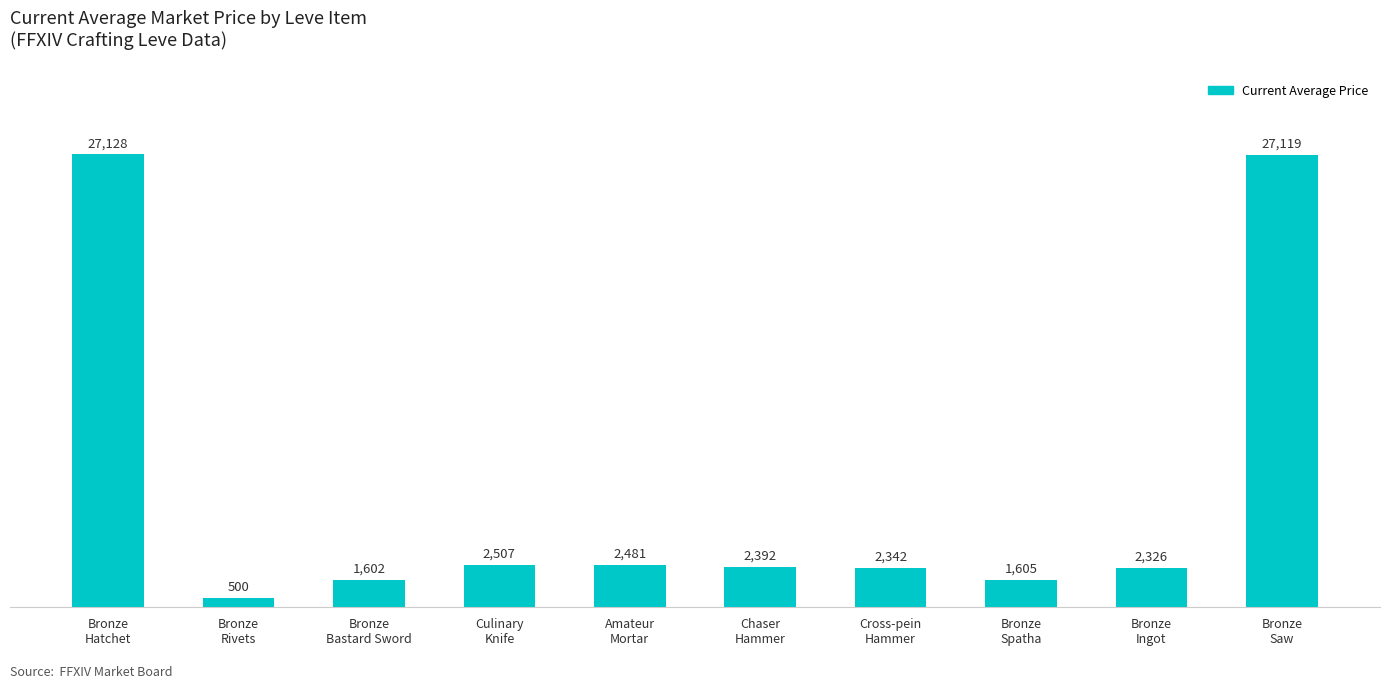

Rank the categories by value from lowest to highest.

Bronze
Rivets, Bronze
Bastard Sword, Bronze
Spatha, Bronze
Ingot, Cross-pein
Hammer, Chaser
Hammer, Amateur
Mortar, Culinary
Knife, Bronze
Saw, Bronze
Hatchet